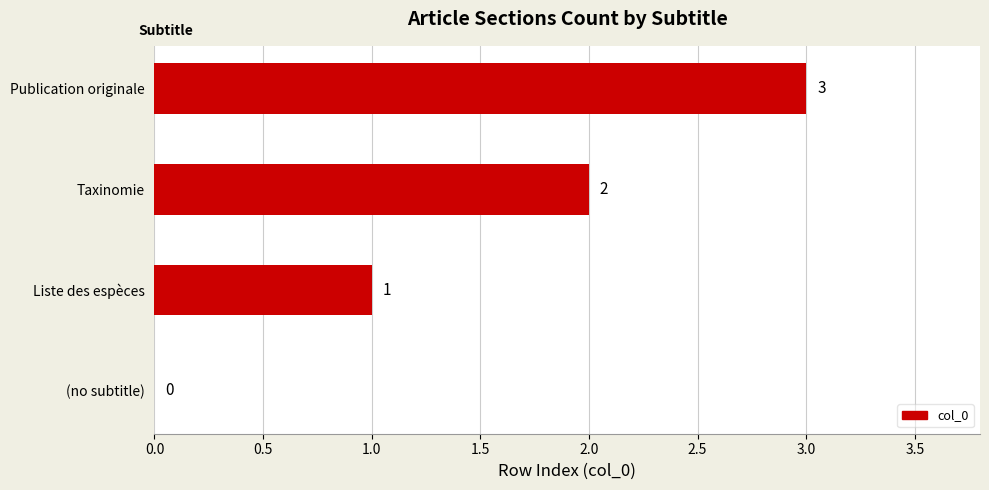

What is the sum of all values?

6